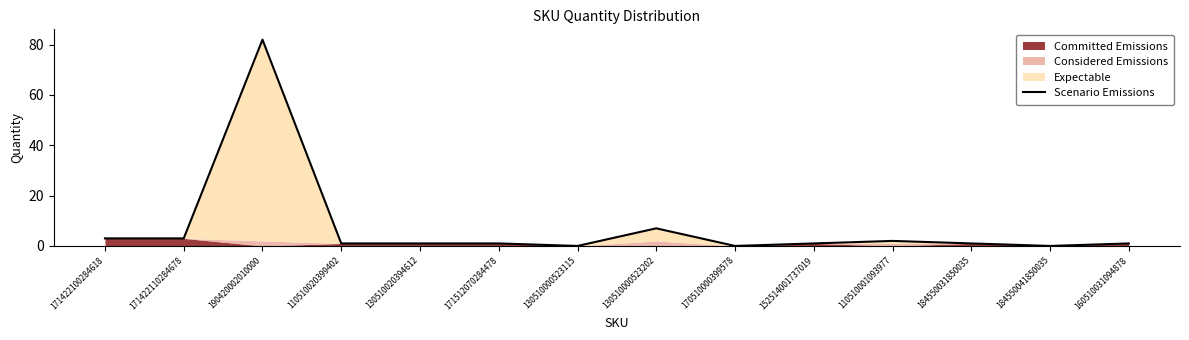

Does the chart have visible grid lines?

No